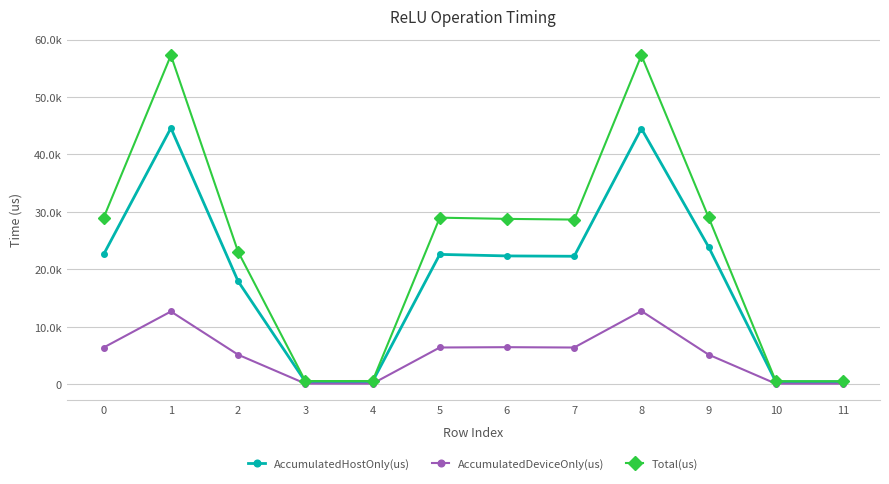

What are all the series names shown in the legend?

AccumulatedHostOnly(us), AccumulatedDeviceOnly(us), Total(us)